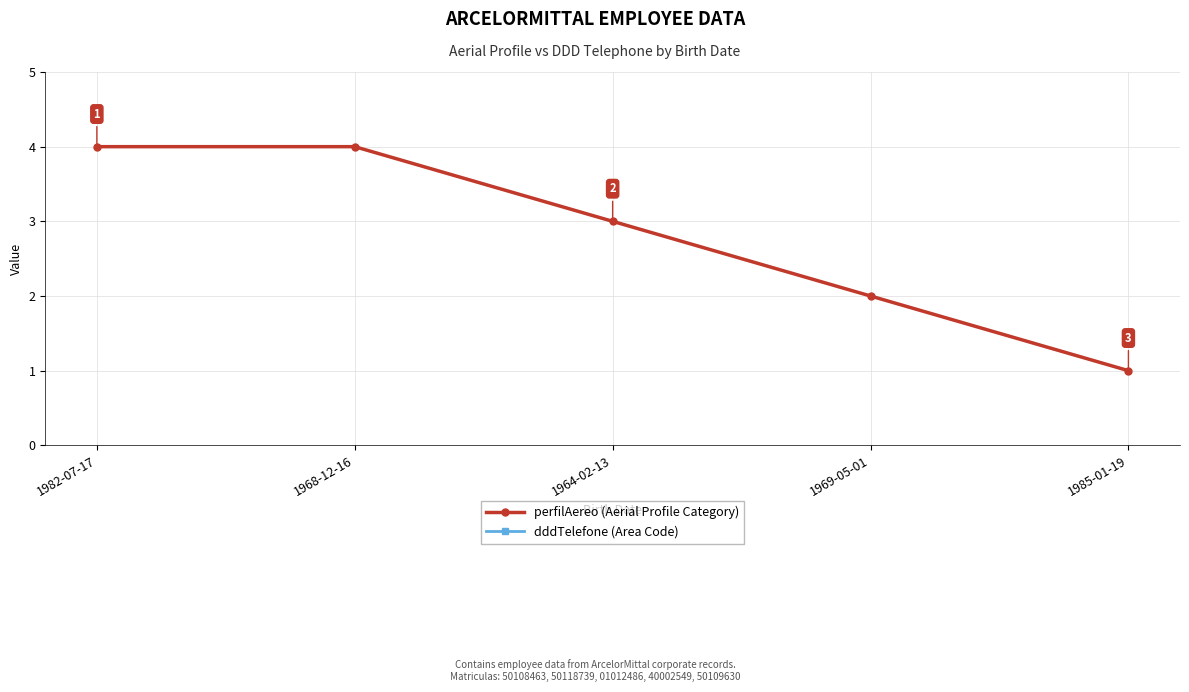

How many dddTelefone (Area Code) values are between 11 and 24?

4